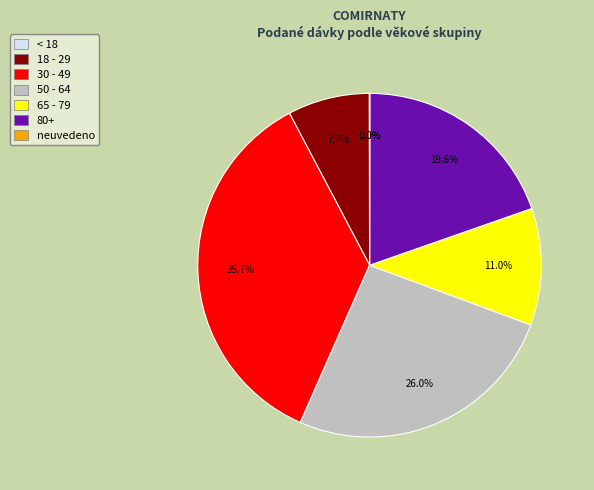

What percentage is the 18 - 29 slice, to the nearest percent?

8%